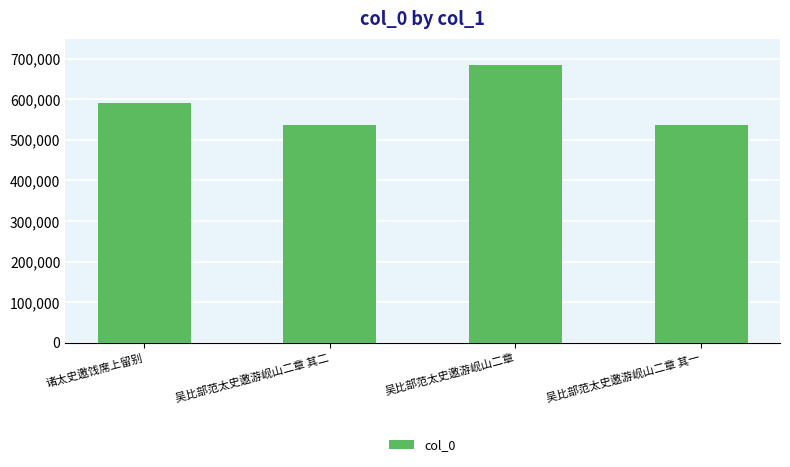

What is the sum of all values?

2349394